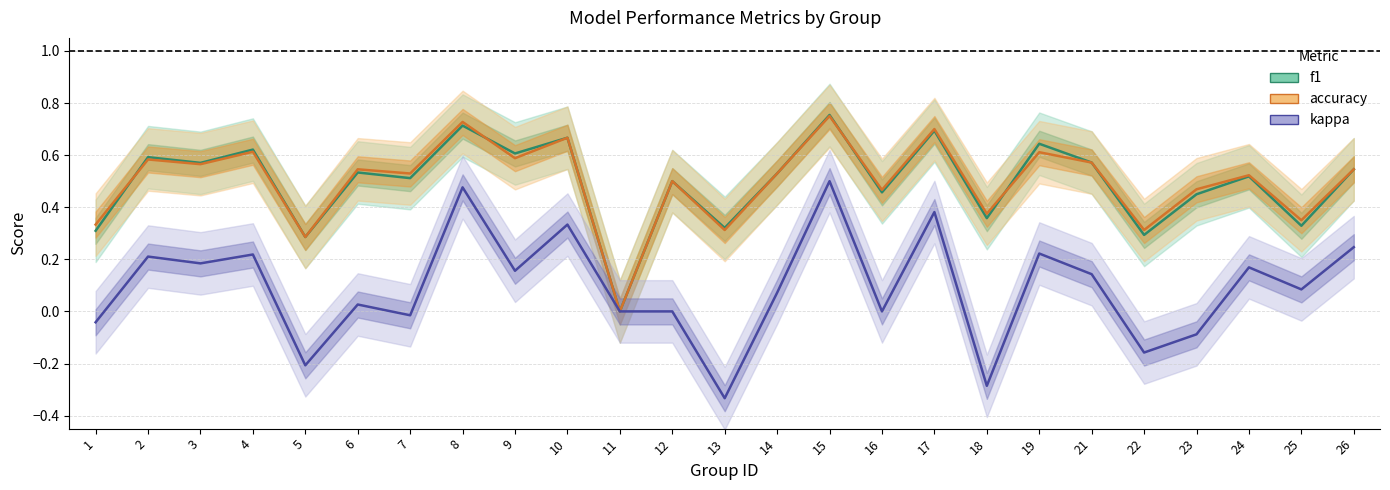

What is the value of the accuracy point at the 2nd from the left?

0.6